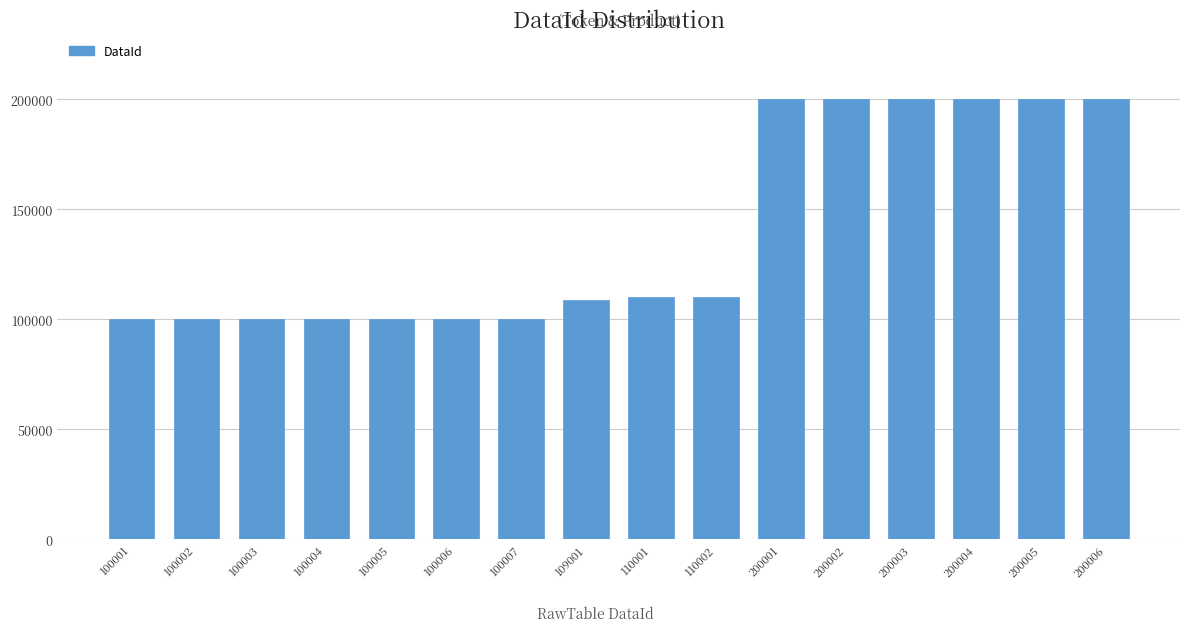

Is it true that the value at 200006 is 200006?

True